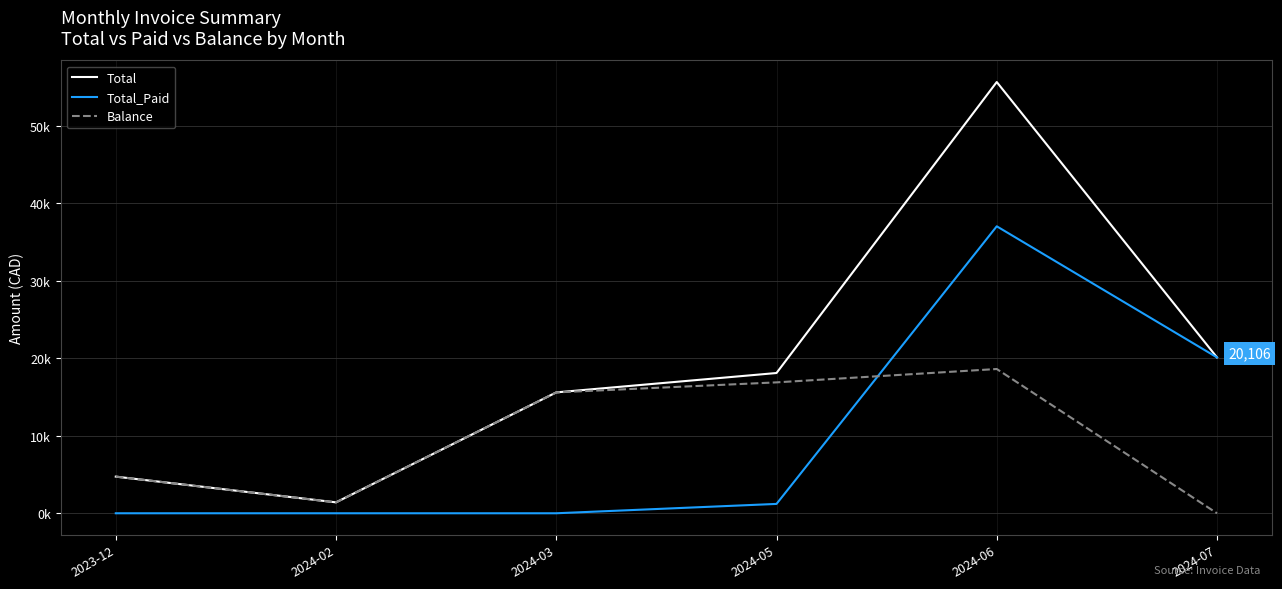

Where does the Total series first go above 18094?

2024-05